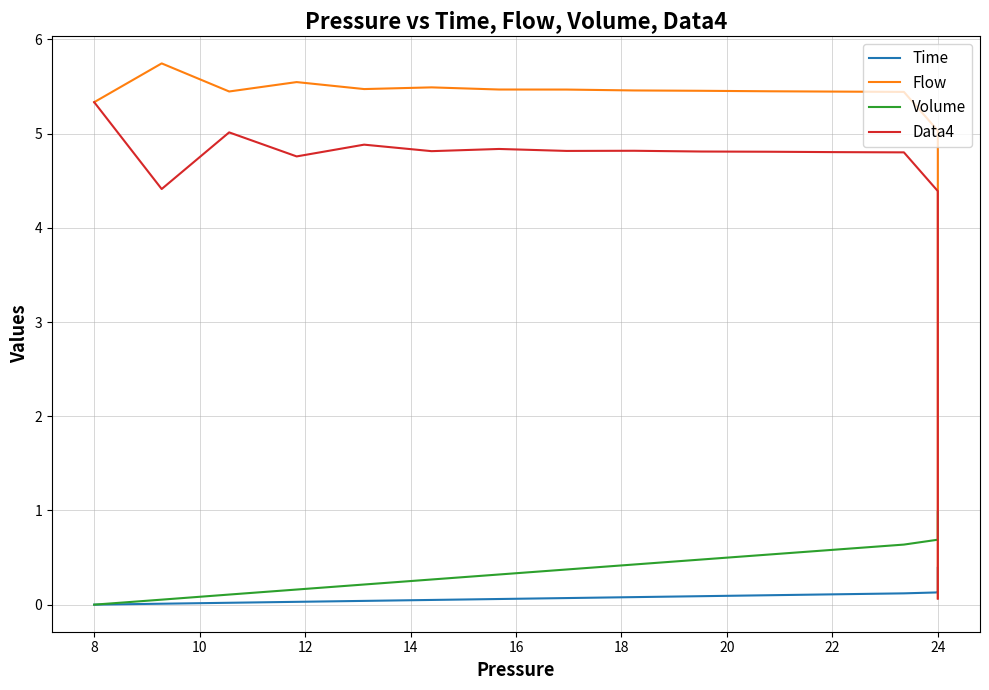

Which series changed the most between 20 and 35?

Flow